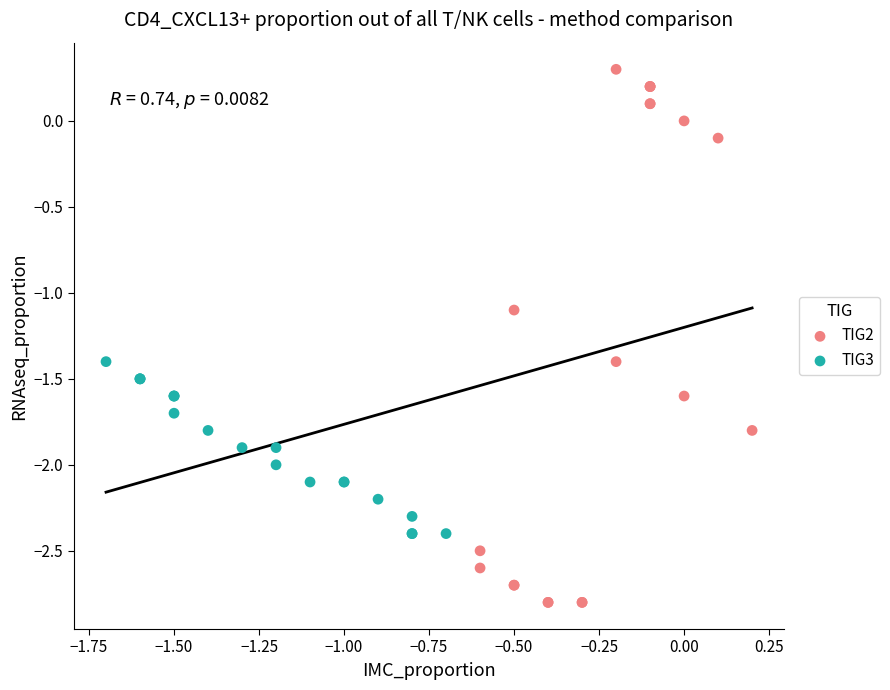

Which series reaches the minimum Y coordinate?

TIG2